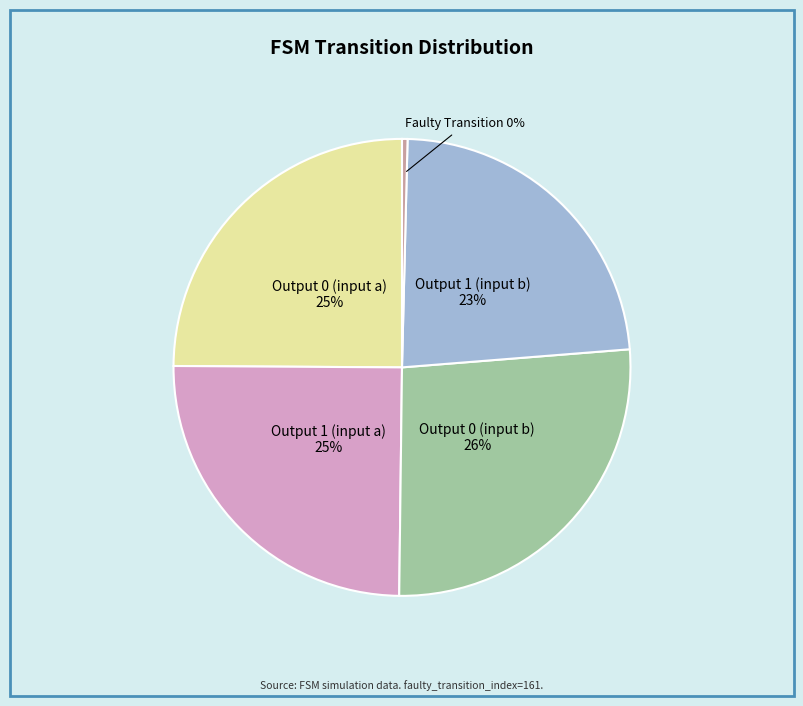

To the nearest percent, what is the average slice percentage?

20%